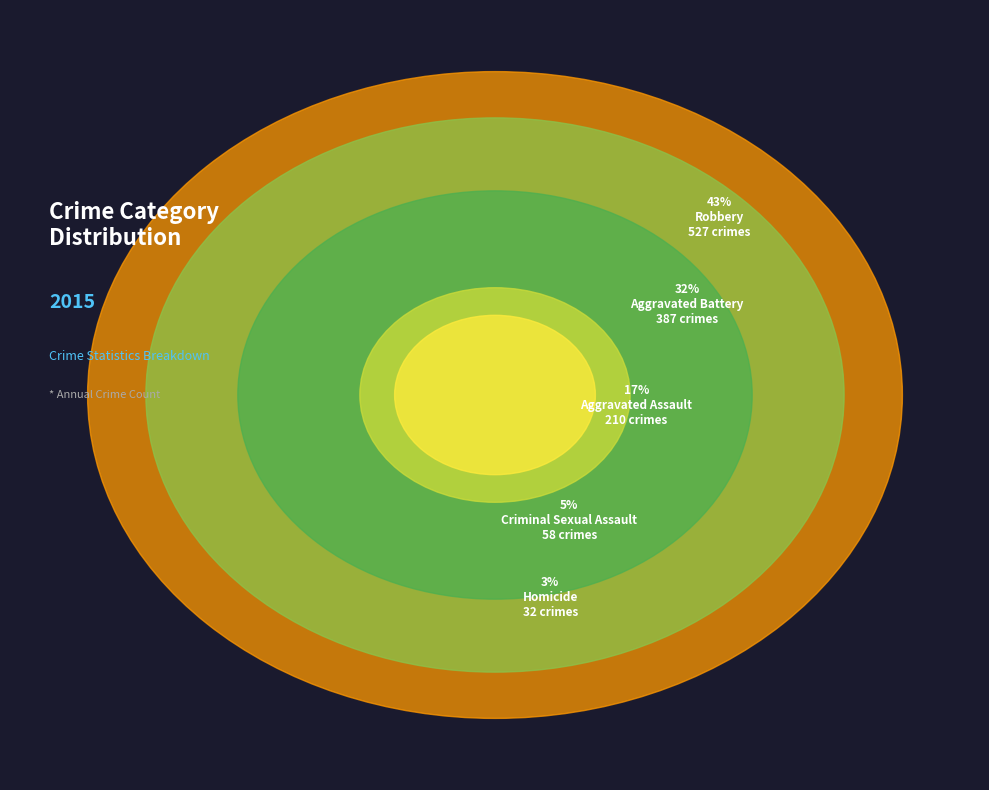

Which category has the biggest portion of the pie?

Robbery